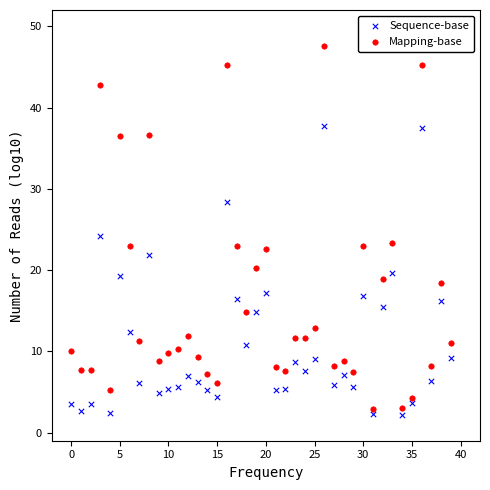

Which series reaches the maximum Y coordinate?

Mapping-base